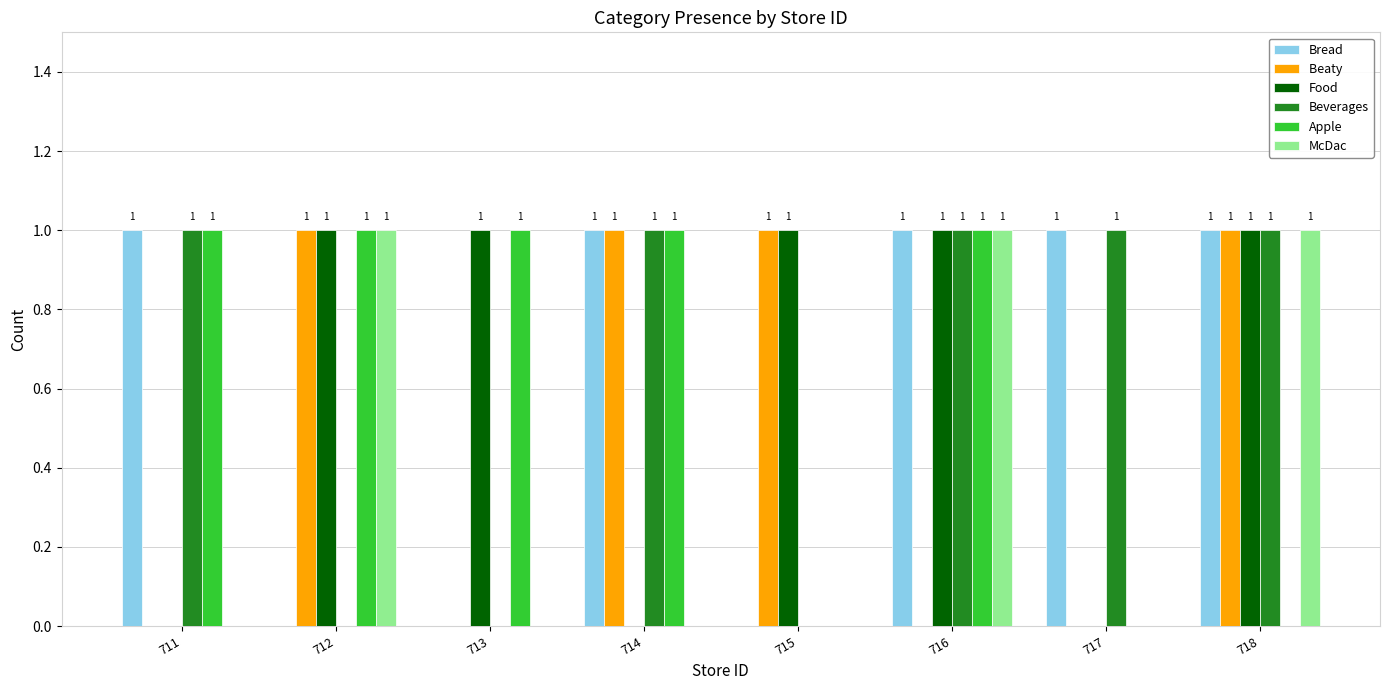

What is the total value across all series at 718?

5